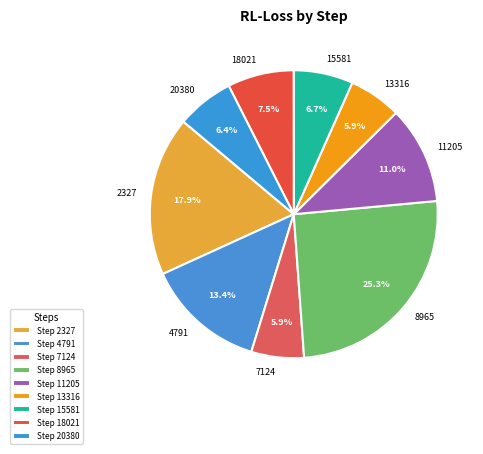

To the nearest percent, what percentage of the pie is 15581?

7%